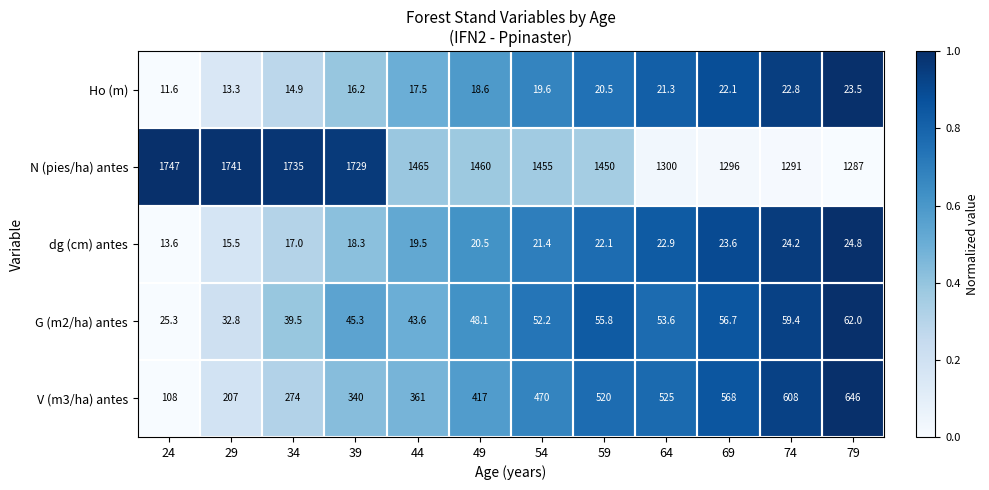

Where is N (pies/ha) antes nearest to the value 1517?

44